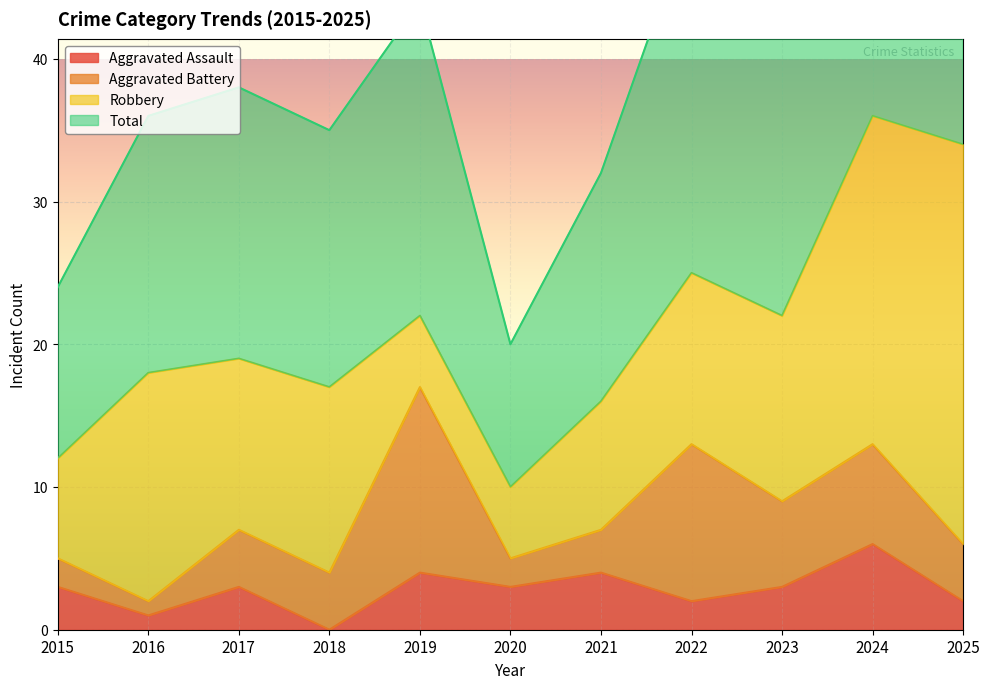

How many Aggravated Assault values are between 2 and 4?

8